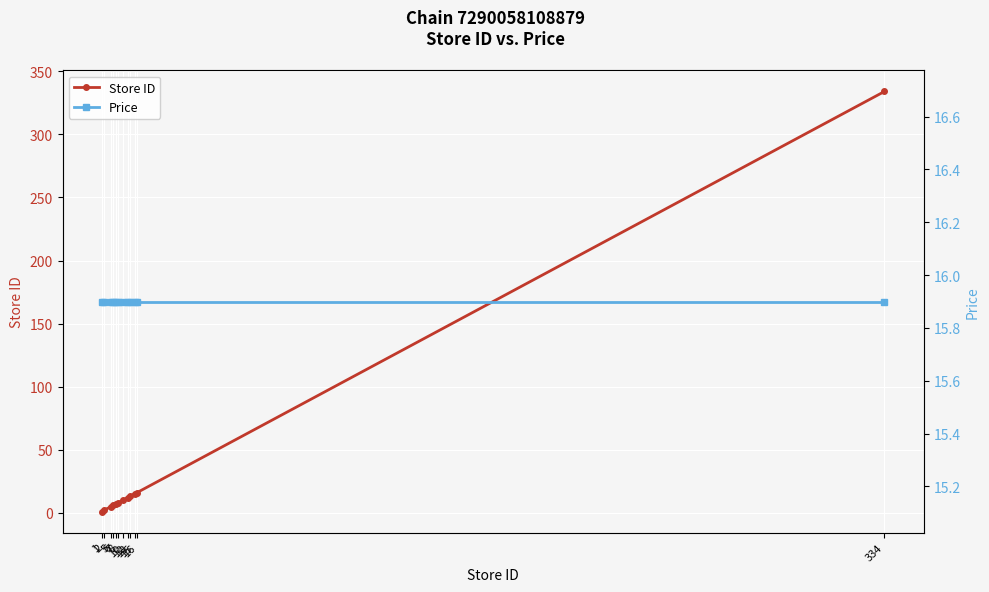

At which category does the chart reach its peak across all series?

334